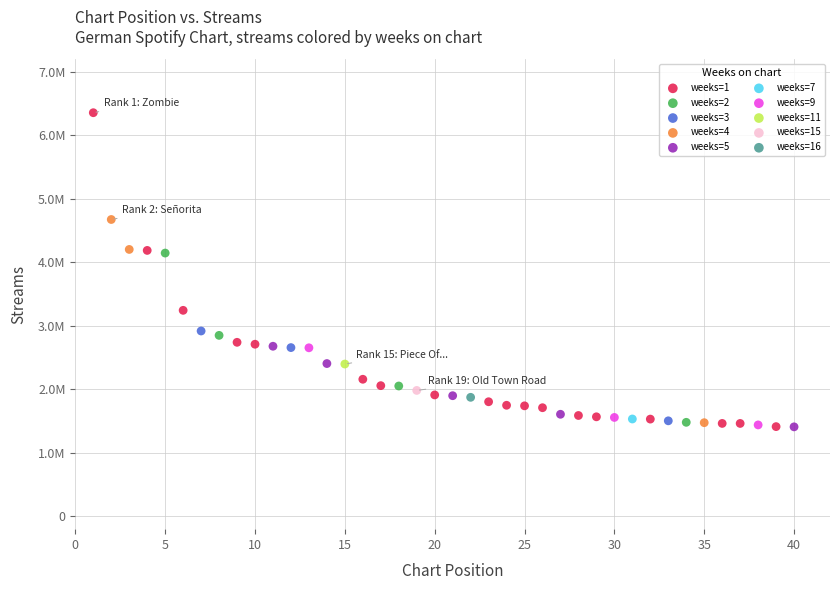

What are all the series names shown in the legend?

weeks=1, weeks=2, weeks=3, weeks=4, weeks=5, weeks=7, weeks=9, weeks=11, weeks=15, weeks=16